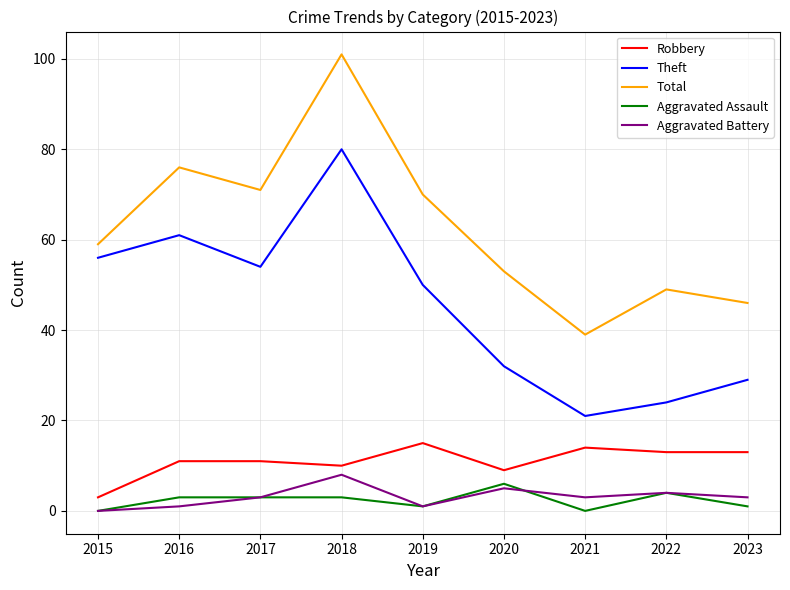

Is this an area chart (filled region under the line)?

No